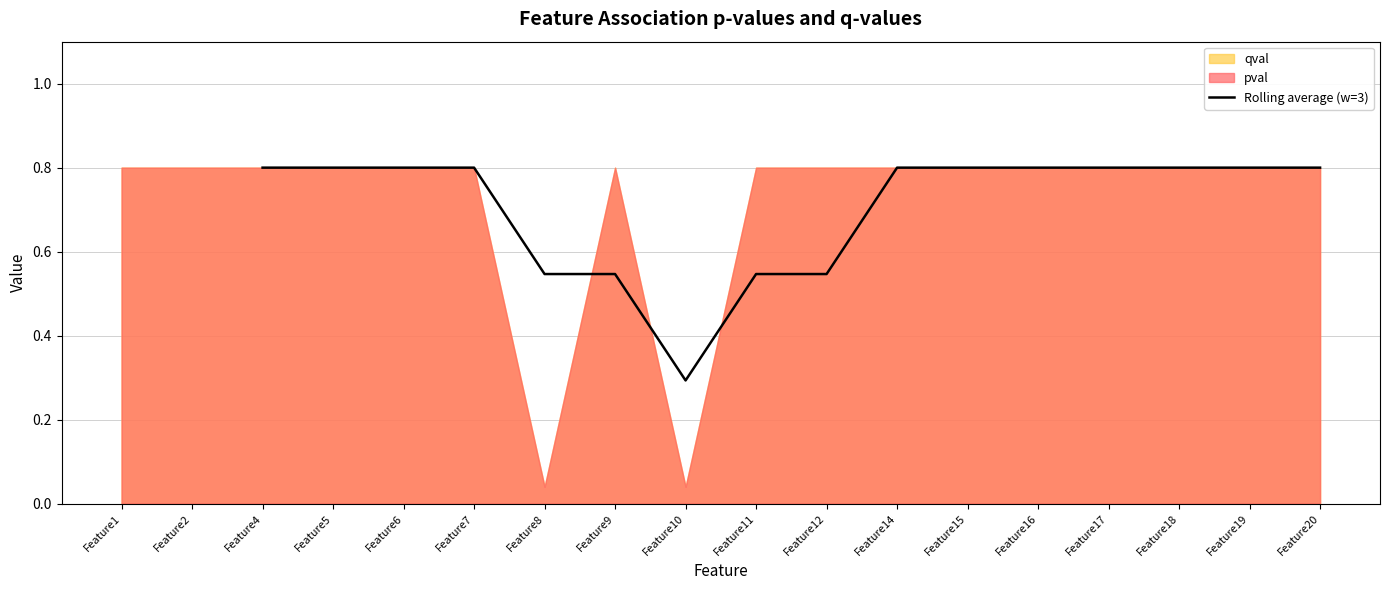

At which label does Rolling average (w=3) reach its minimum?

Feature10